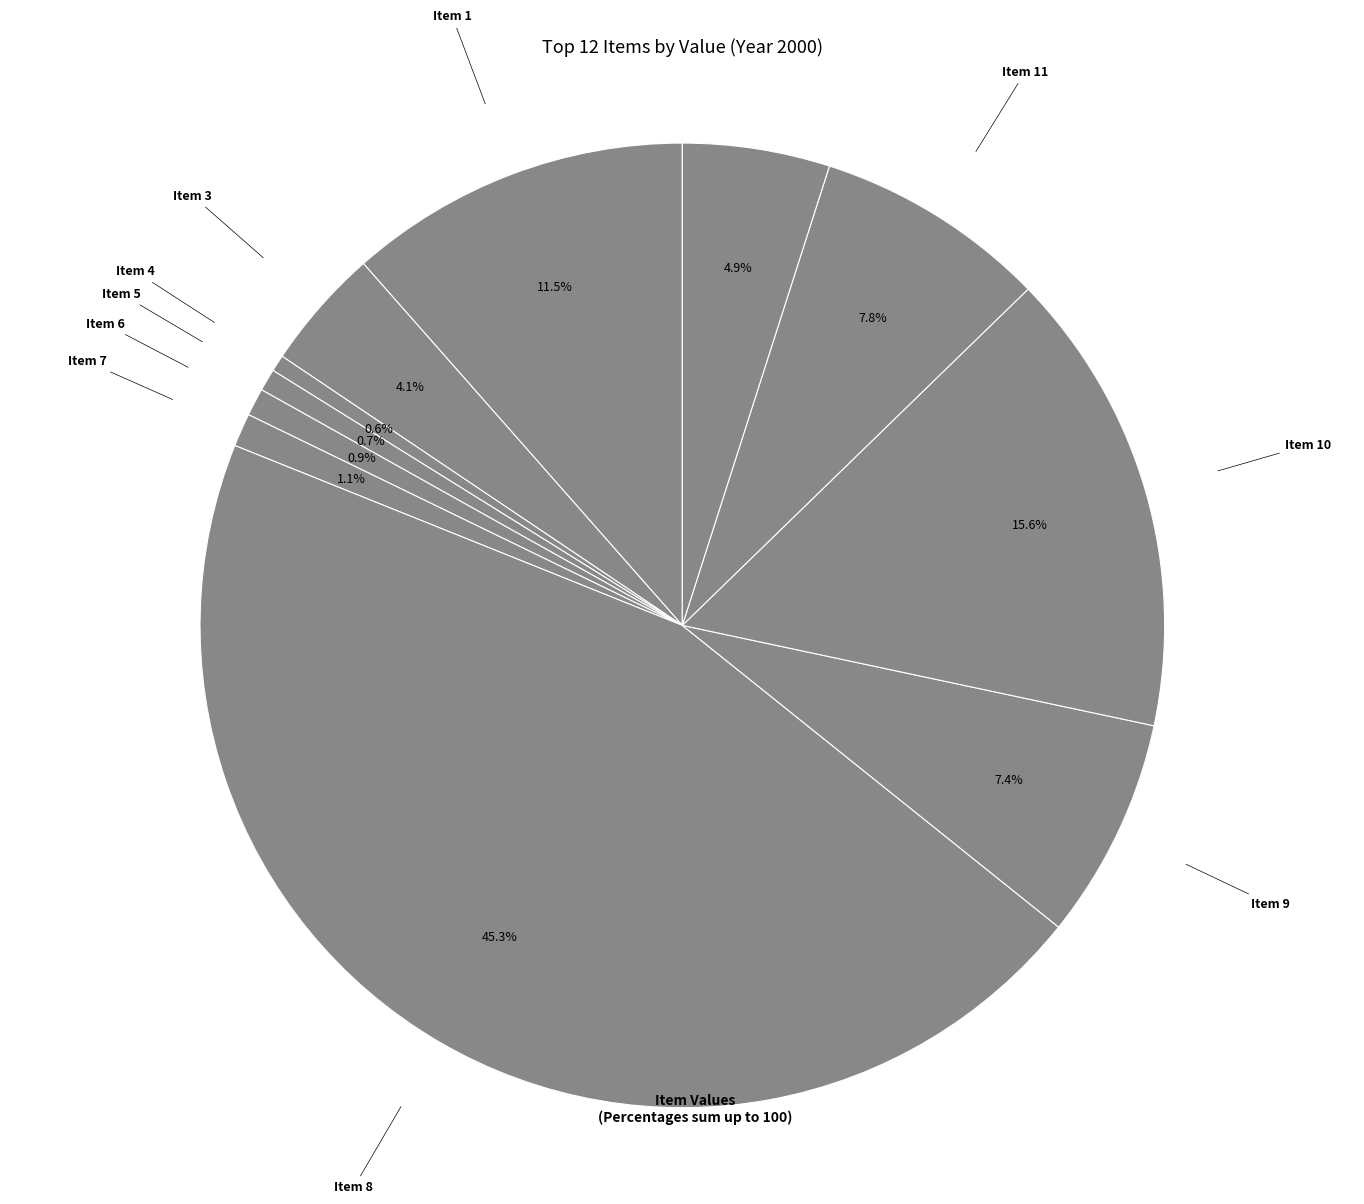

How much of the chart is everything except Item 11?

92.2%